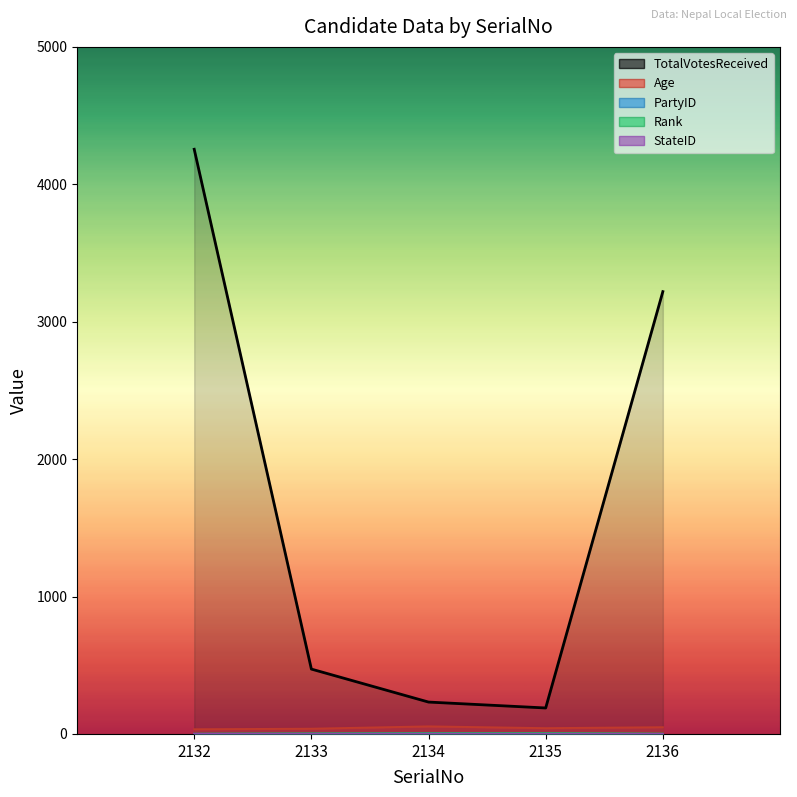

Which category has the highest value across all series?

2132